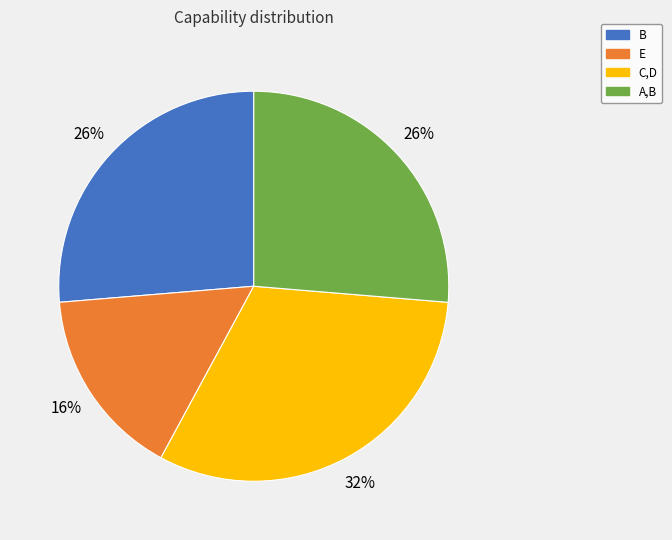

True or false: B accounts for 17% of the total.

False